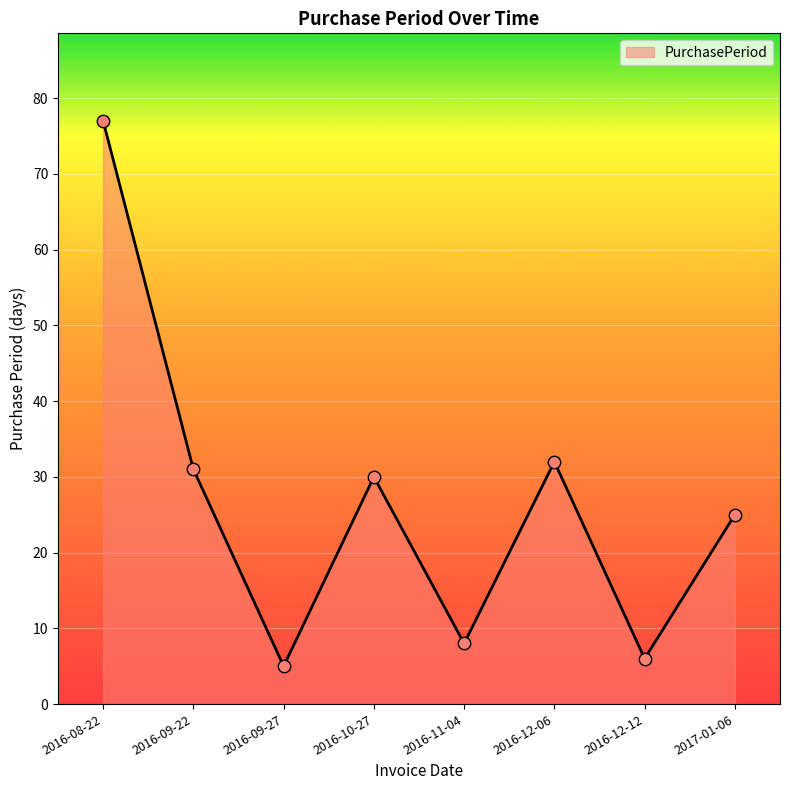

Between 2016-08-22 and 2016-09-27, which is larger?

2016-08-22